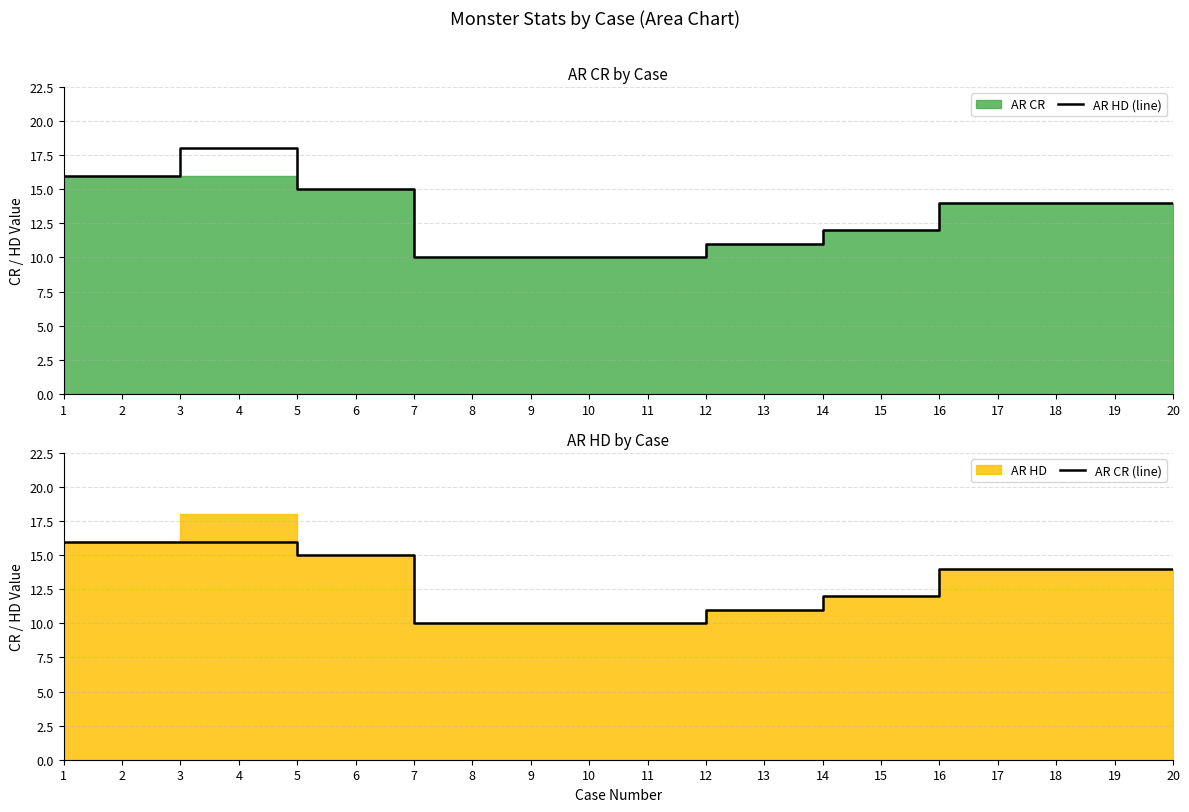

True or false: AR CR (line) has more than 0 interior local peaks.

False